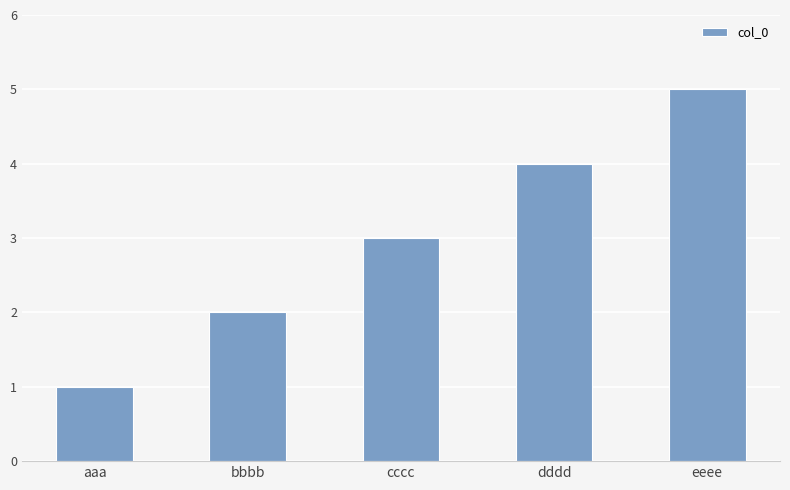

Which category has the lowest value across all series?

aaa